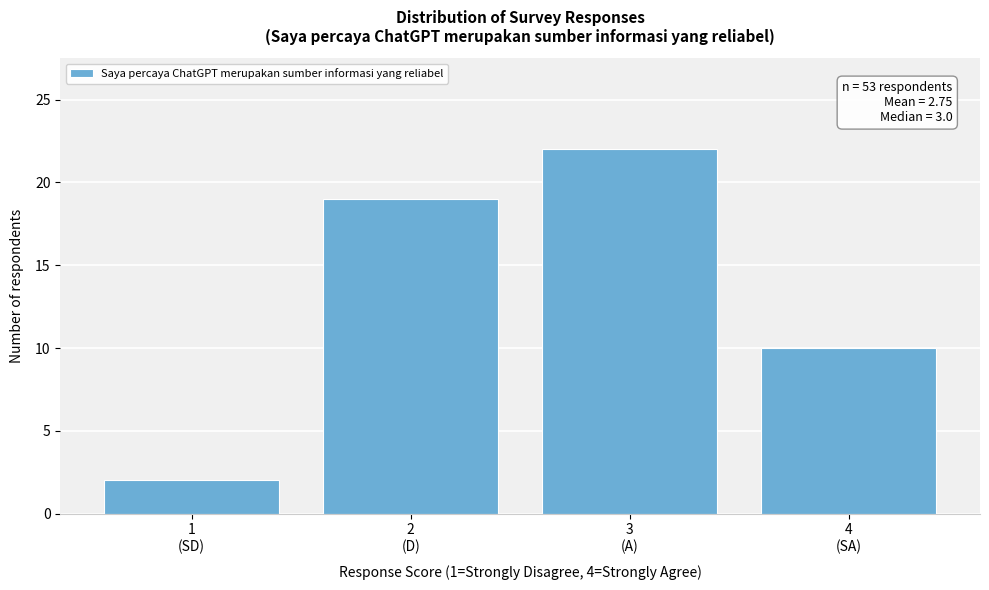

Reading left to right, extract all data points from this chart.

2	19	22	10